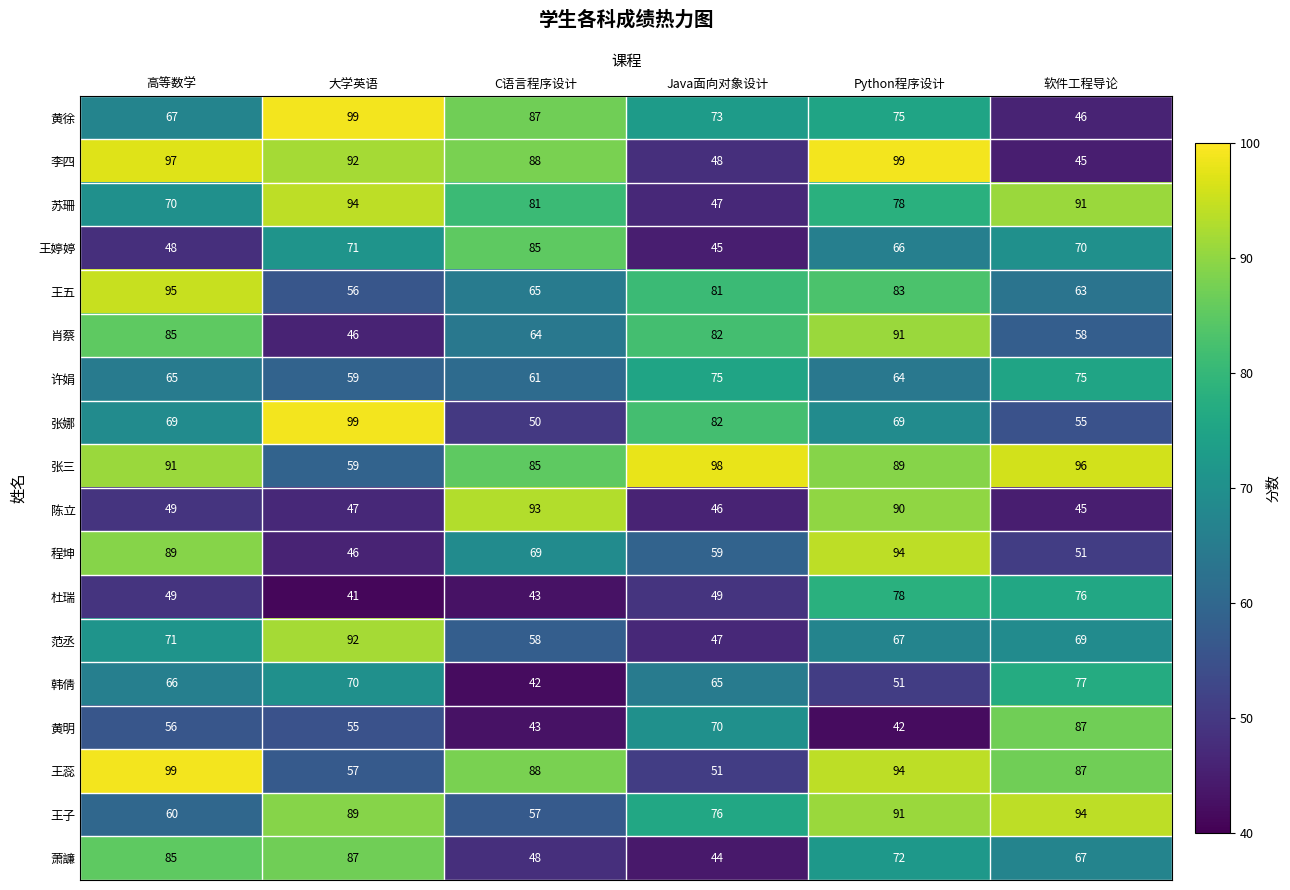

At which category does the chart reach its minimum across all series?

大学英语